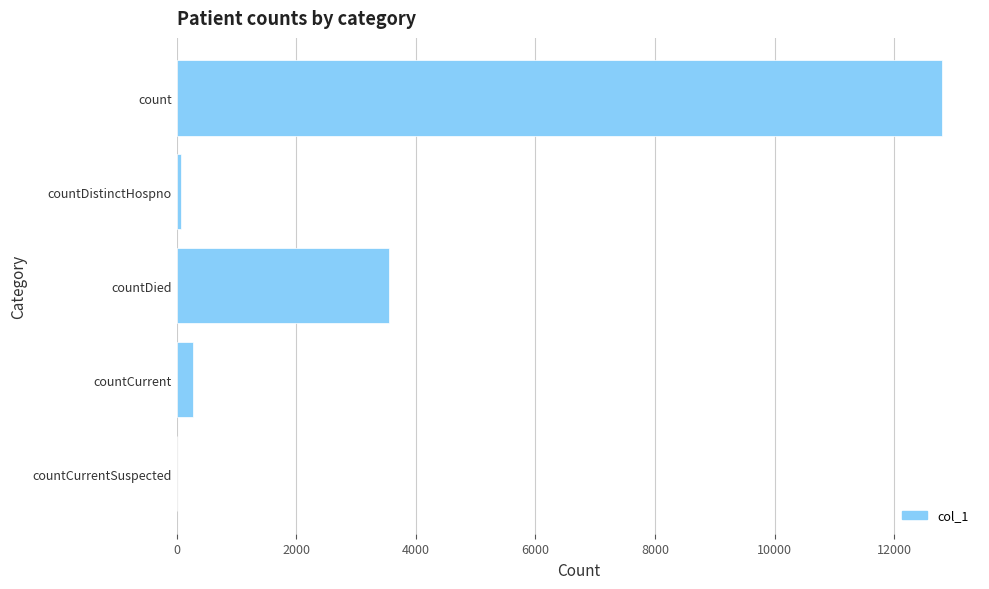

Is it true that the value at countDied is 4879?

False